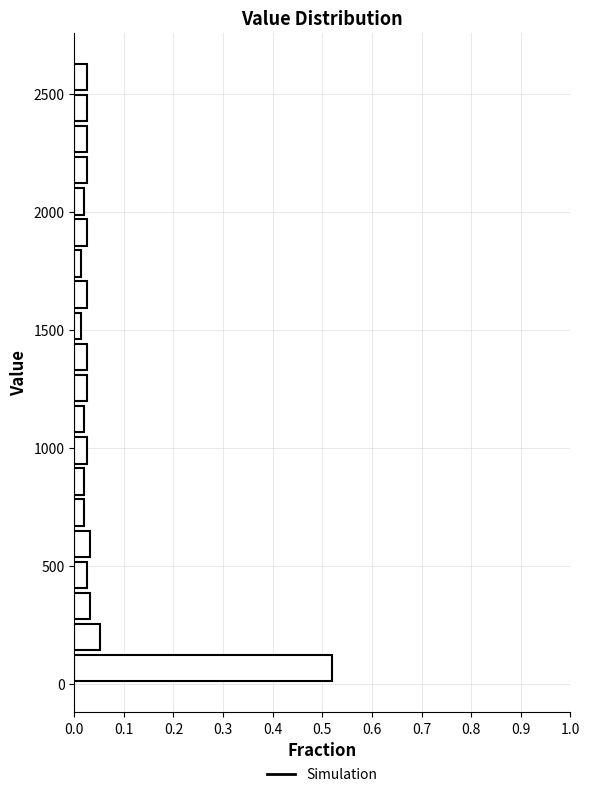

Read against the y-axis, roughly where is the centre of the longest bar?

50